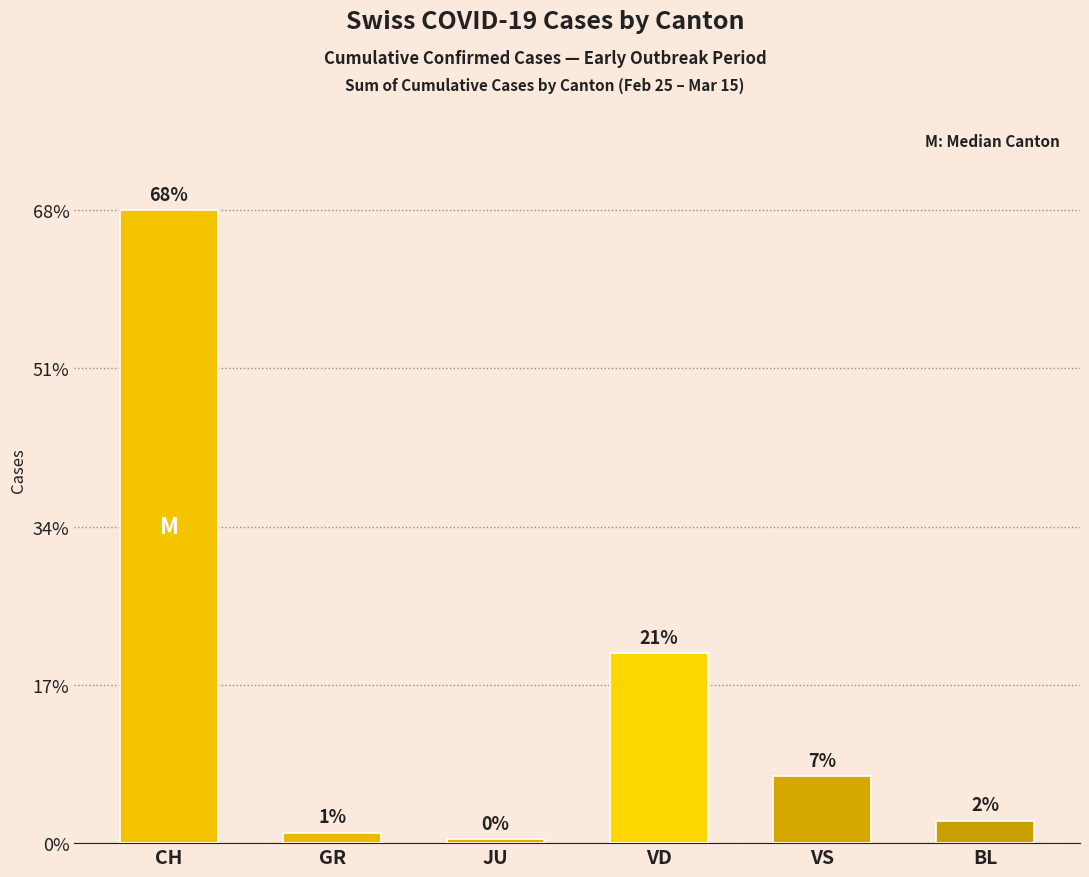

List the labels in order of value, largest first.

CH, VD, VS, BL, GR, JU